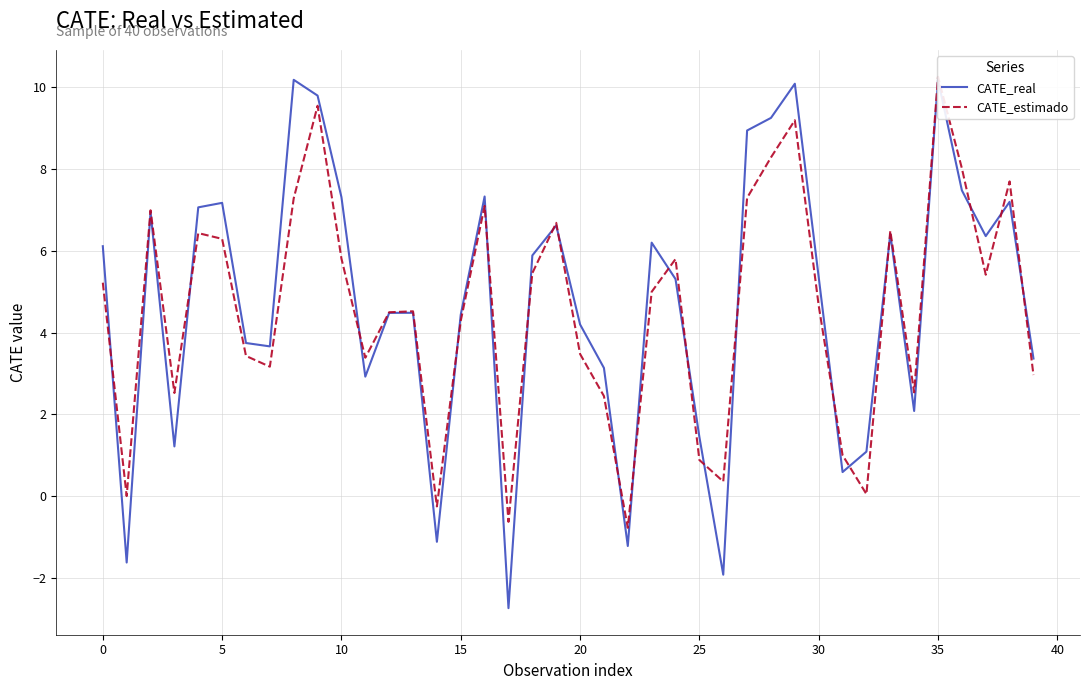

The CATE_real series shows 6.1 at 0. True or false?

True